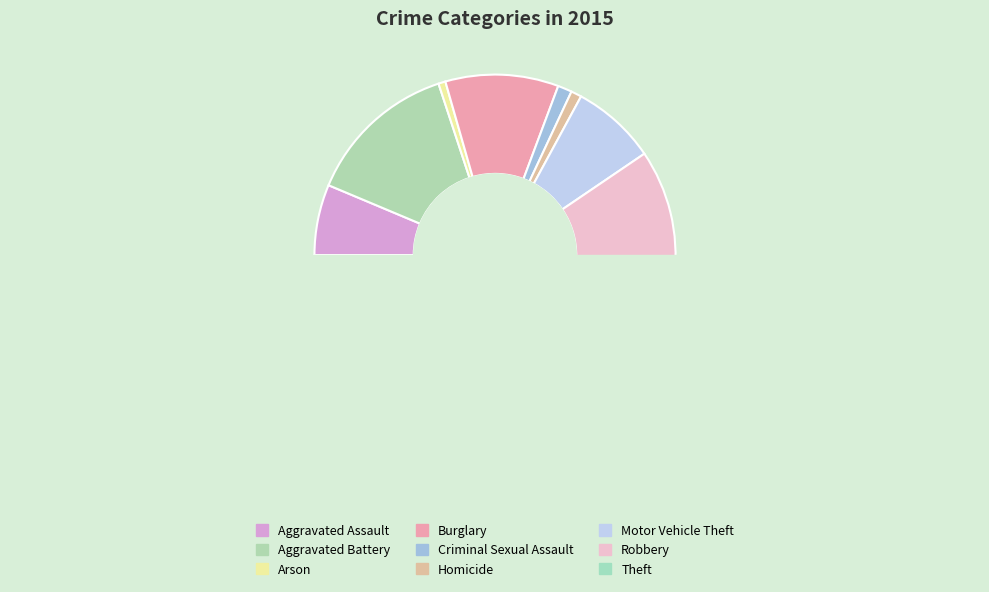

What is the change in value from Aggravated Assault to Motor Vehicle Theft?

+4